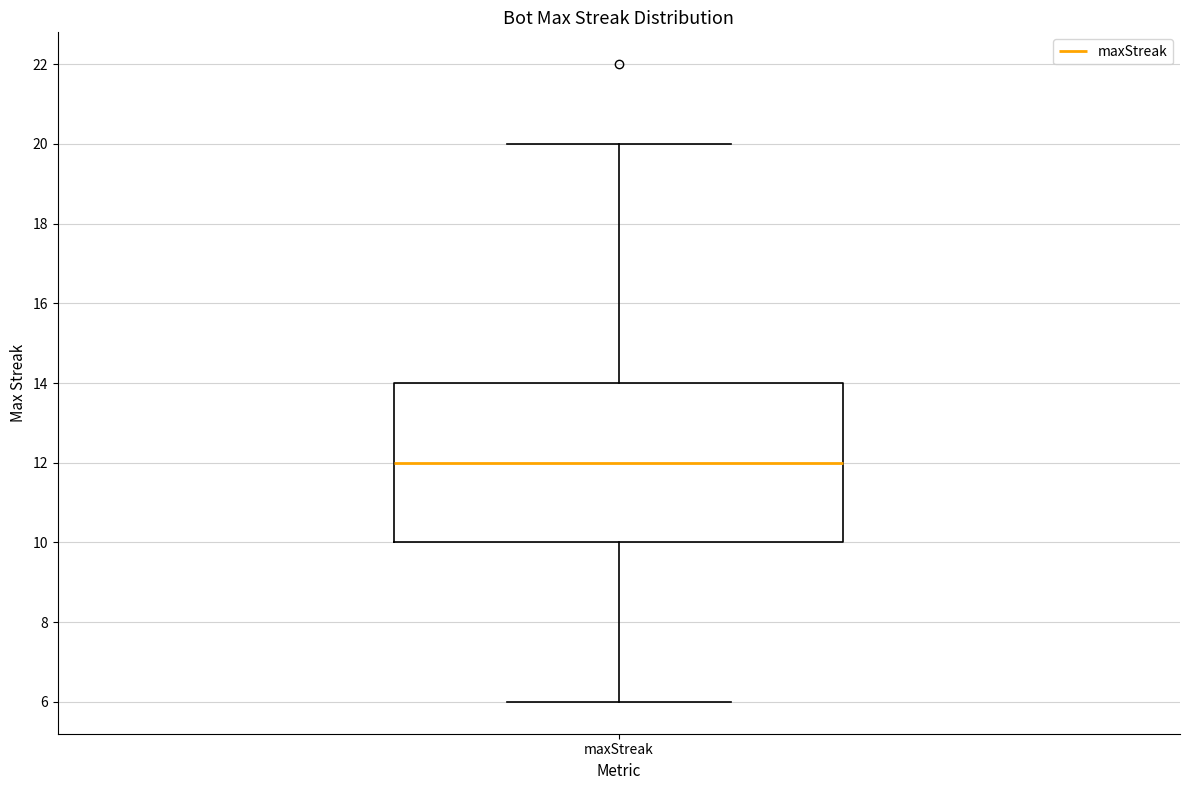

Read this box plot against the y-axis: the position of the median line, the range covered by the box, and the ends of both whiskers. The values are not printed on the chart, so give them approximately, as read against the axis.

median 12, box 10 to 14, whiskers 6 to 20